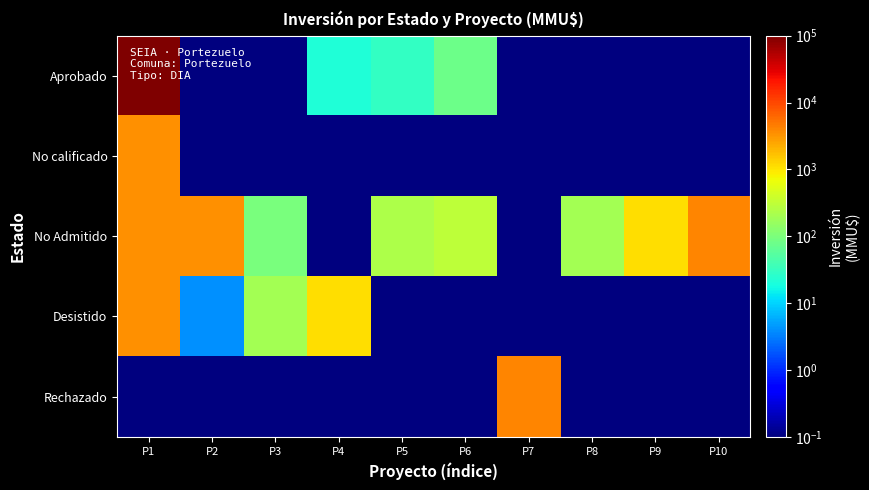

What is the total value across all series at P2?

3504.3